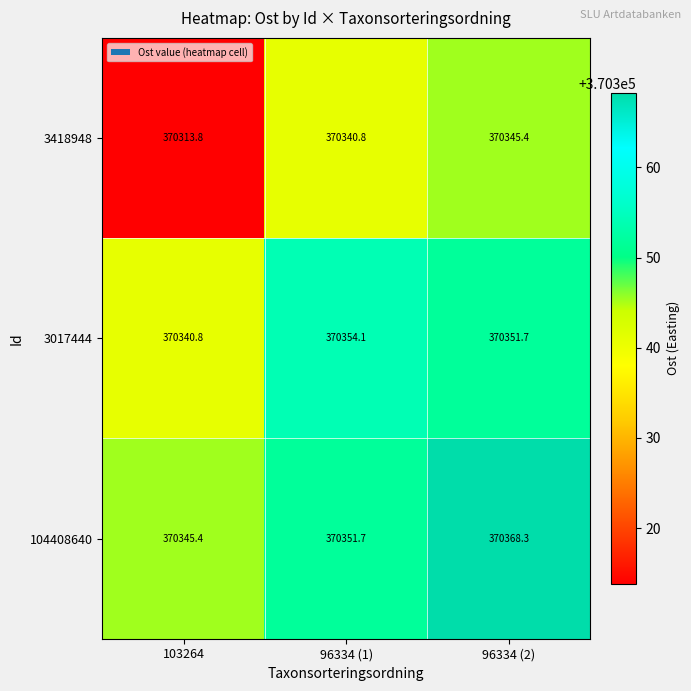

What is the approximate value of 3418948 at 103264?

370313.8